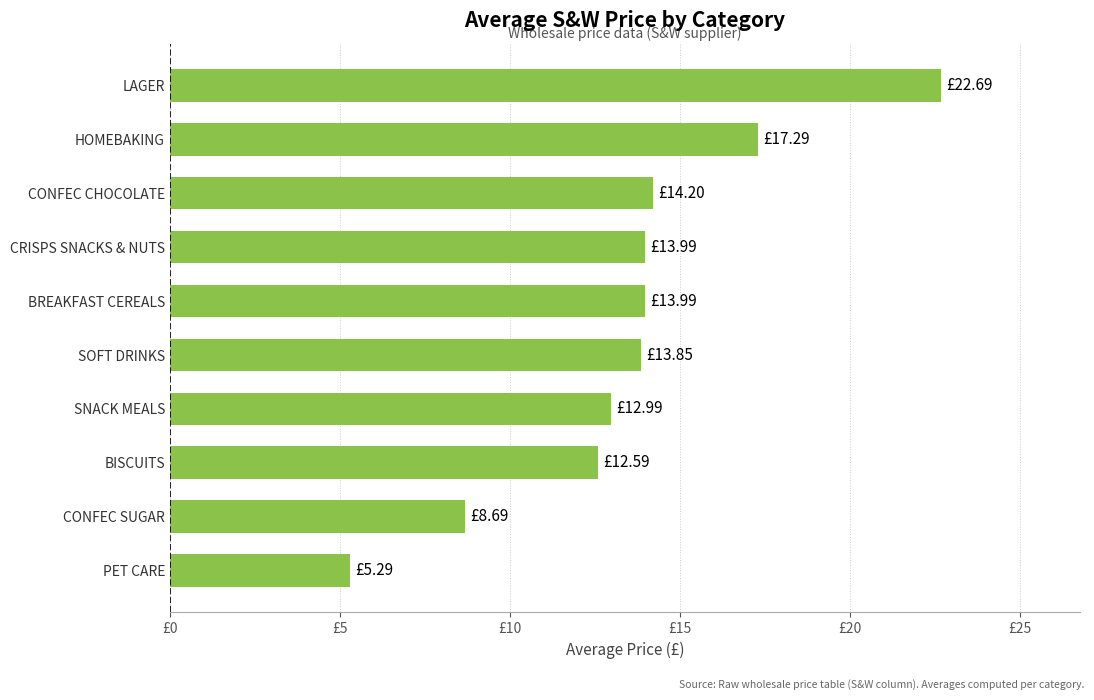

Are the bars horizontal?

Yes